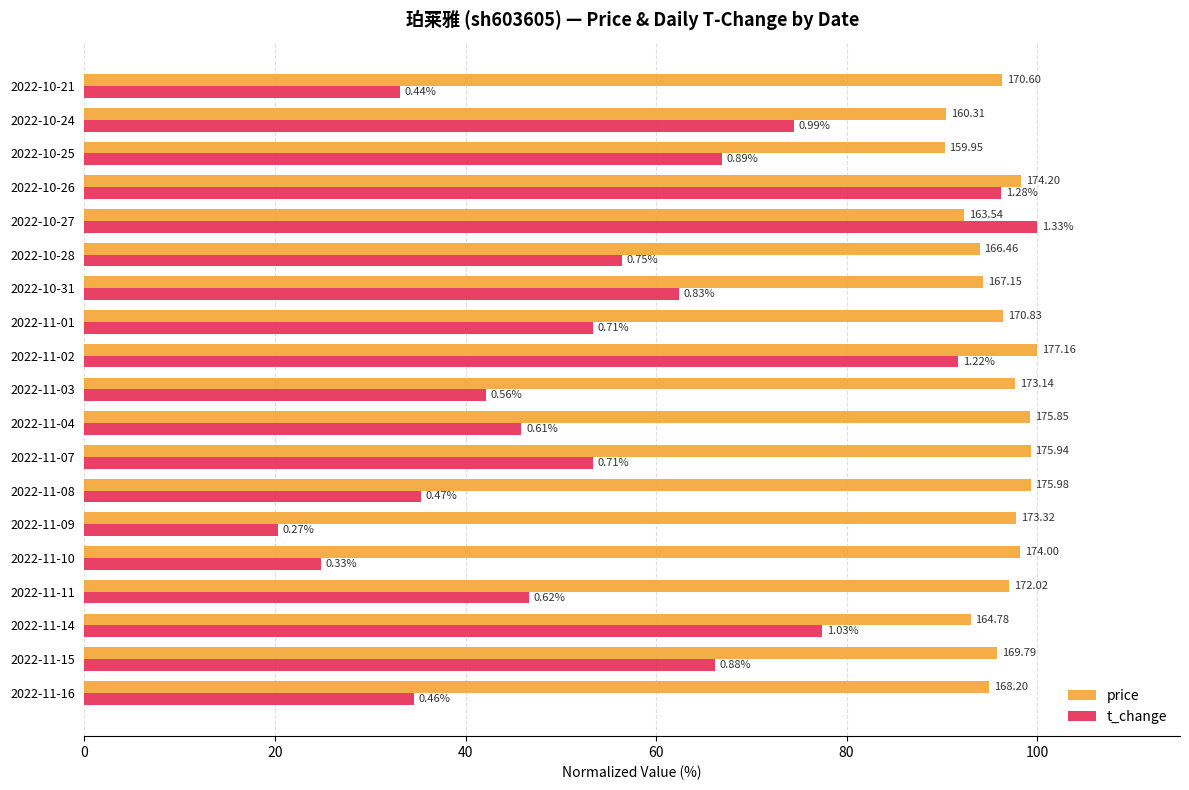

What are all the series names shown in the legend?

price, t_change